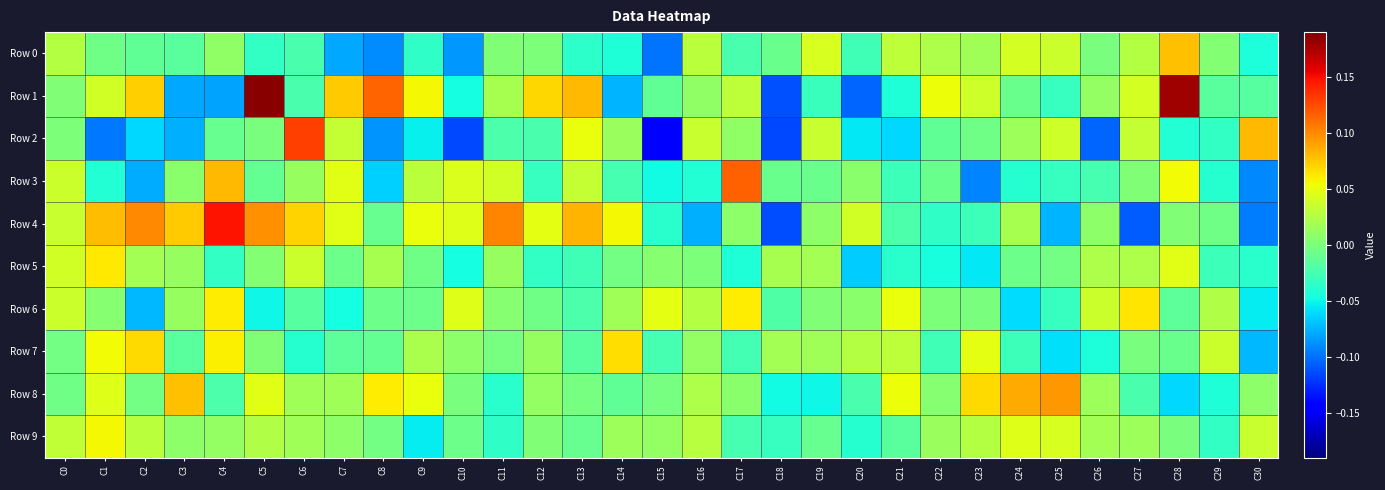

Between C14 and C15, which series saw the biggest shift?

Row 2